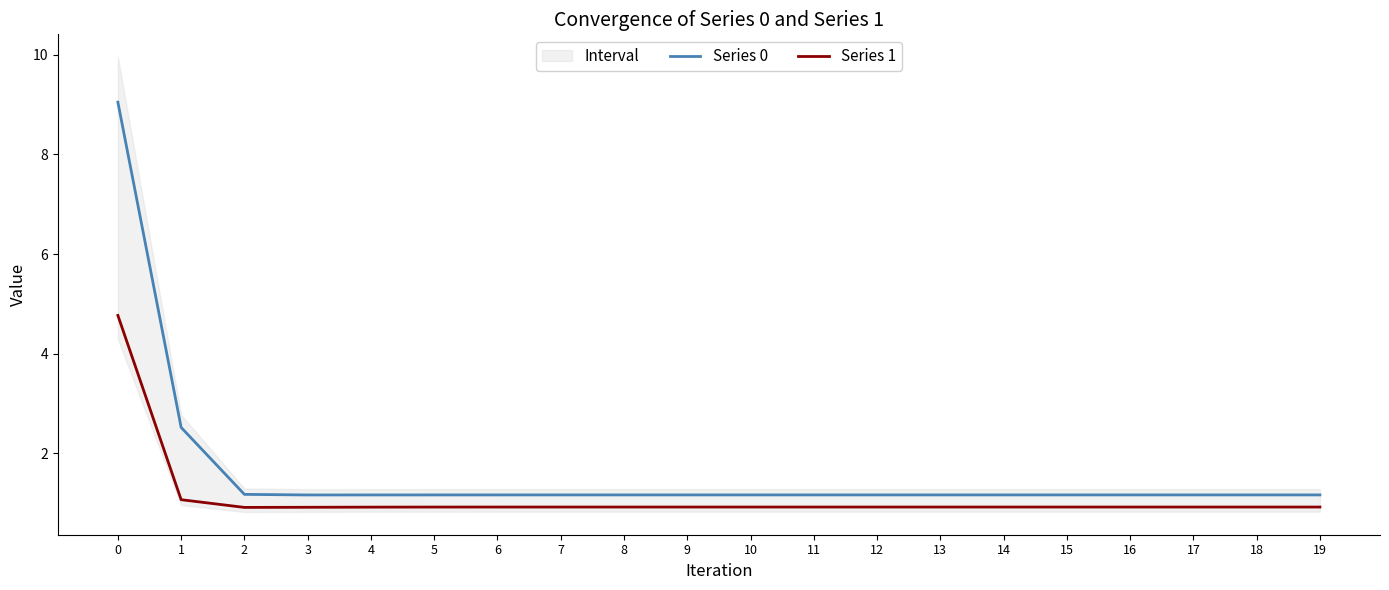

True or false: Series 0 and Series 1 cross at least once.

False